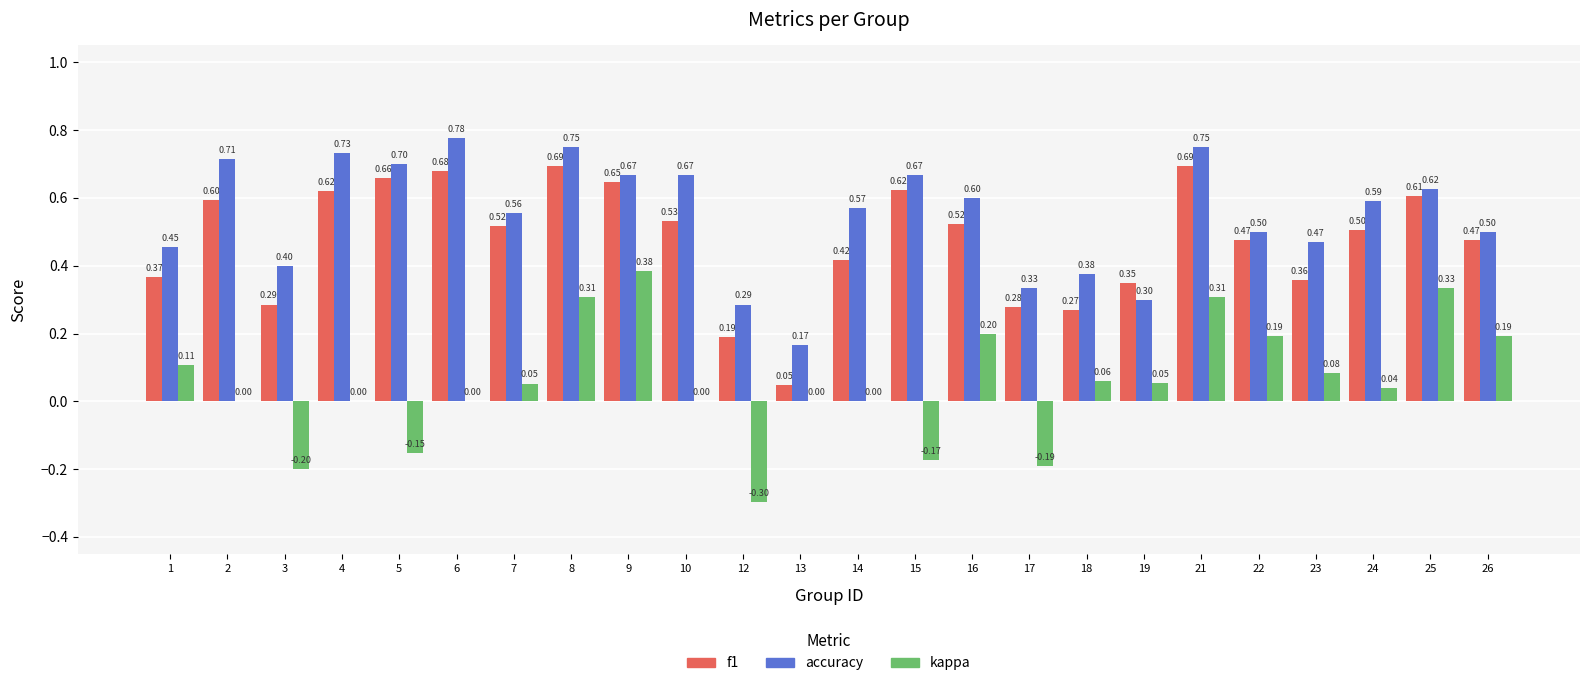

What is the sum of all f1 values?

11.4